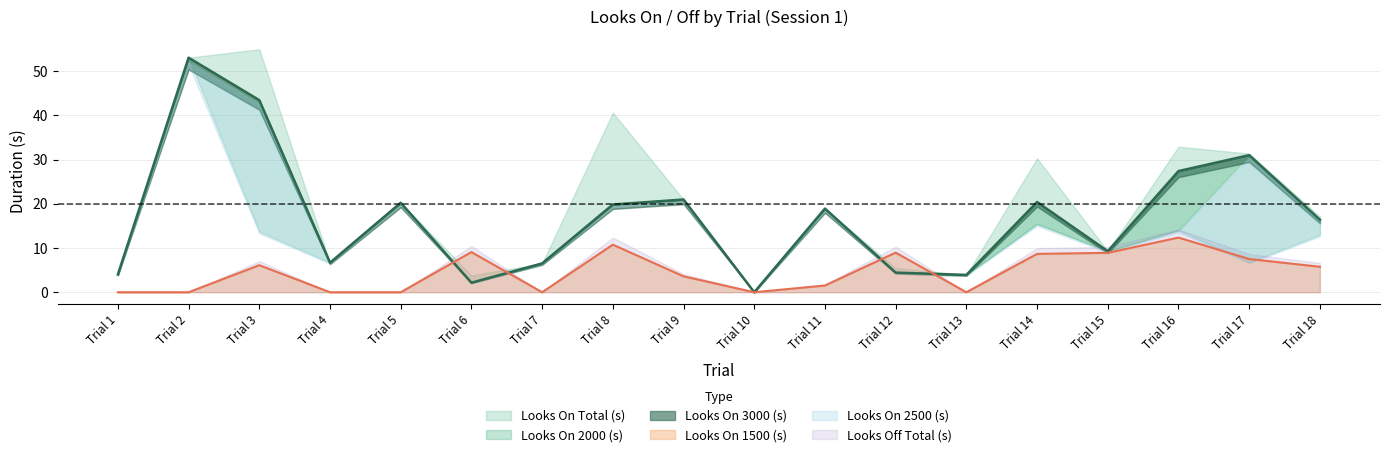

Which has a higher value, Trial 5 or Trial 4?

Trial 5